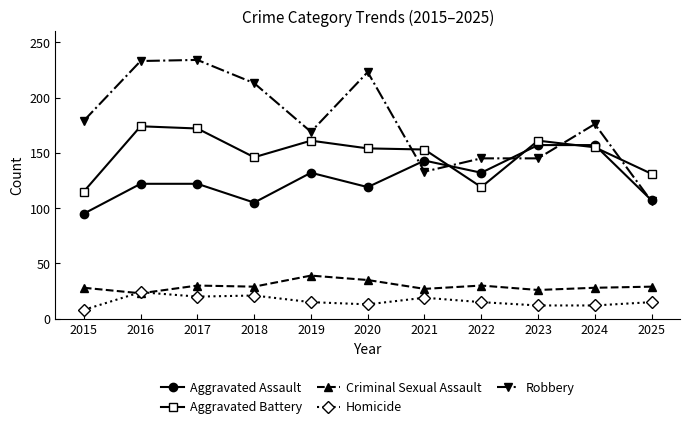

True or false: Homicide has a value of 20 at 2017.

True